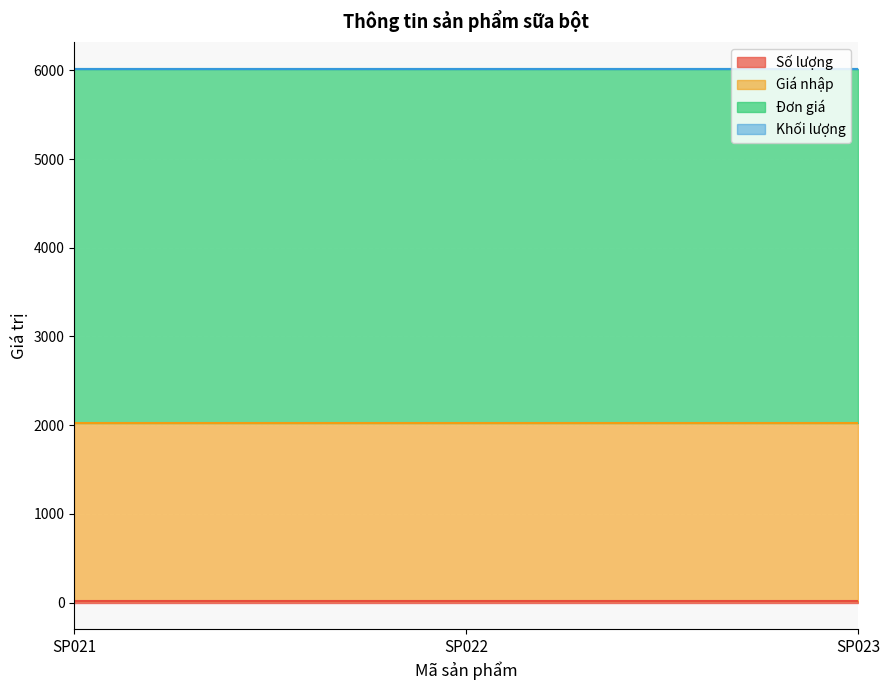

Between SP021 and SP022, which is larger?

SP021